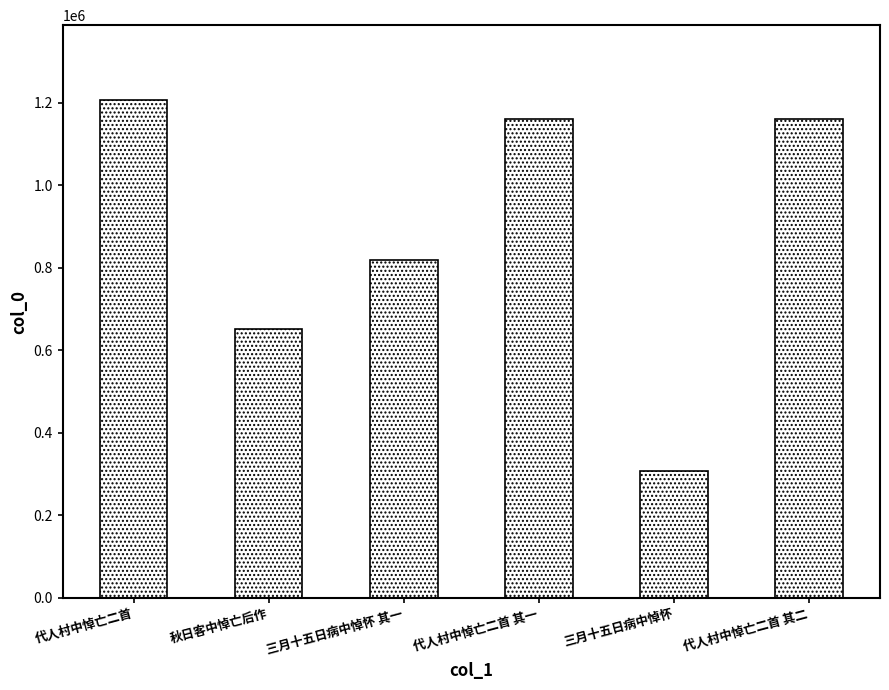

What is the difference between the values at 代人村中悼亡二首 其二 and 代人村中悼亡二首 其一?

1